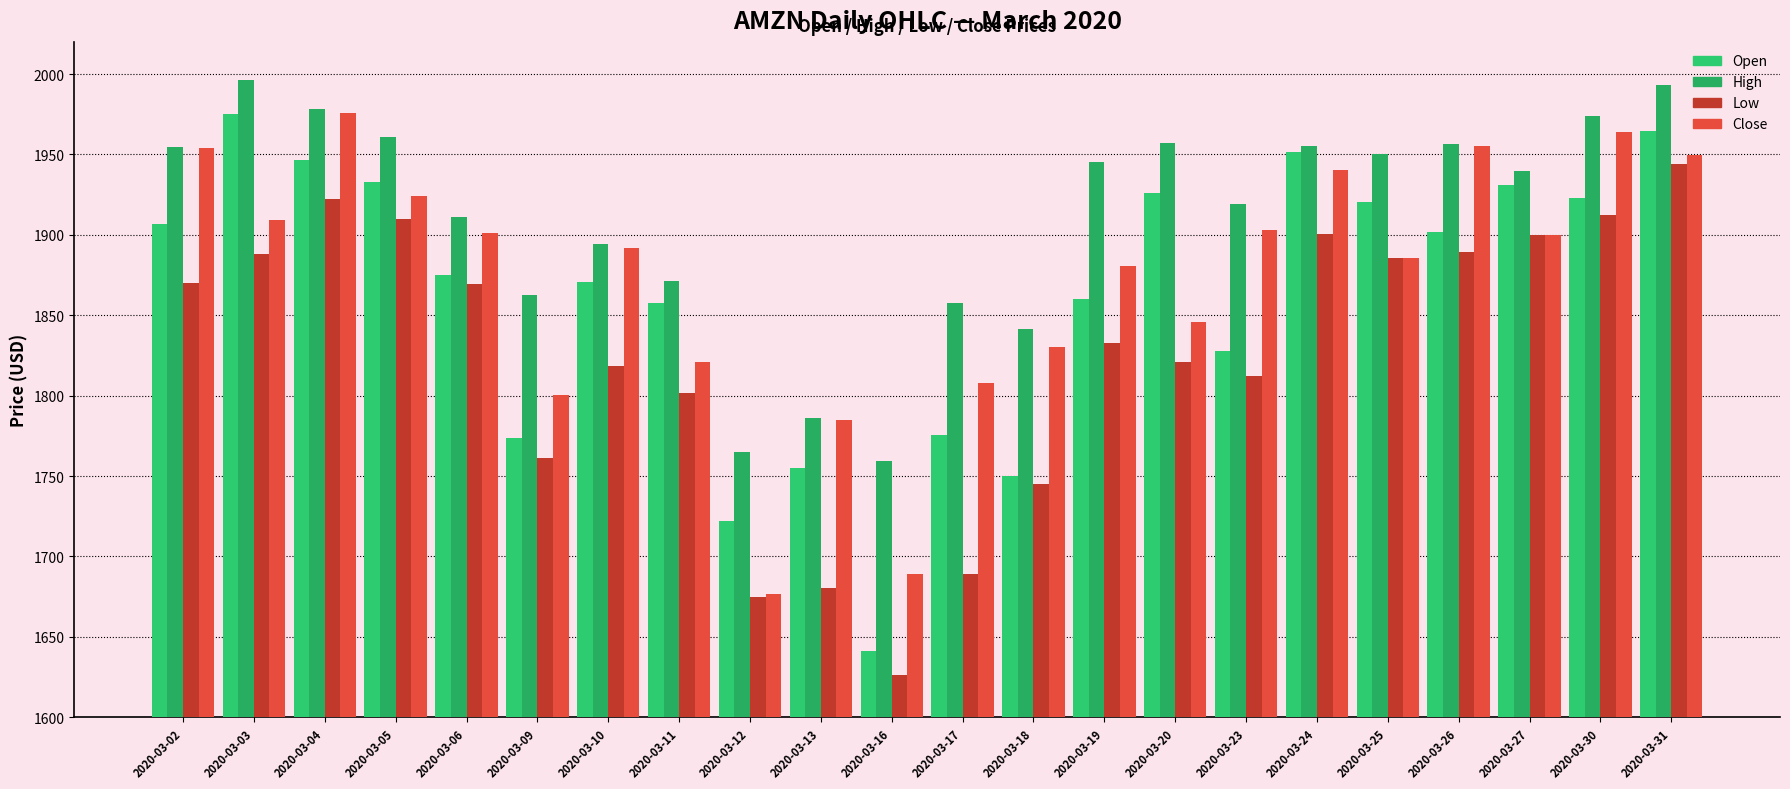

What is the difference between the second highest and minimum values in the Low series?

296.0